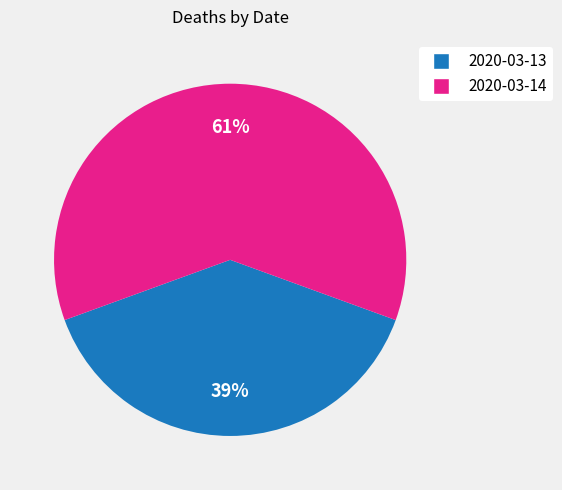

To the nearest percent, what is the combined percentage of 2020-03-14 and 2020-03-13?

100%